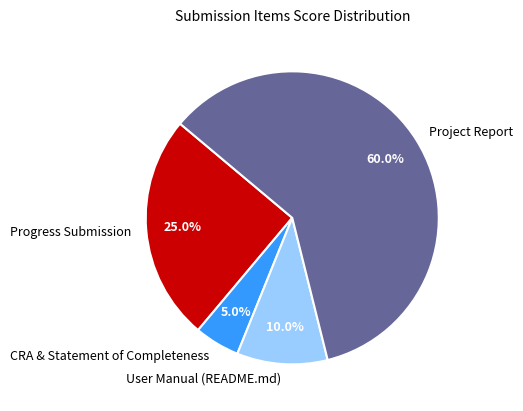

To the nearest percent, what percentage of the pie is User Manual (README.md)?

10%